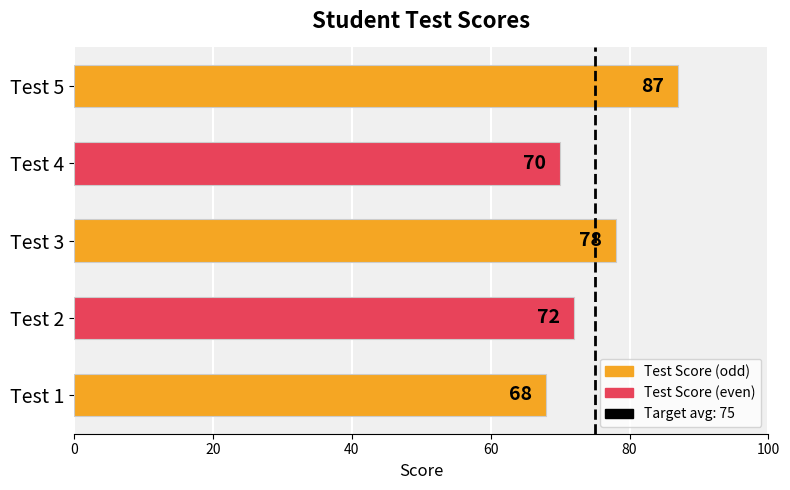

List the labels in order of value, smallest first.

Test 1, Test 4, Test 2, Test 3, Test 5